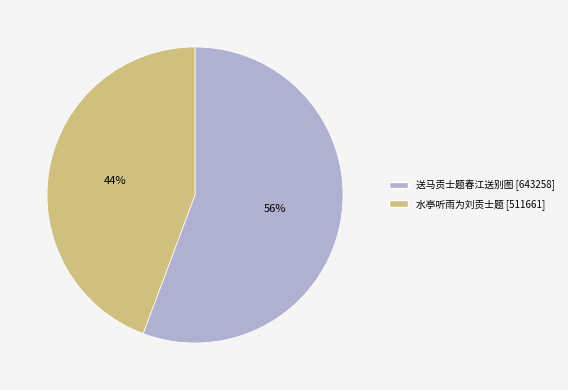

What is the ratio of the value at 水亭听雨为刘贡士题 to the value at 送马贡士题春江送别图?

0.8